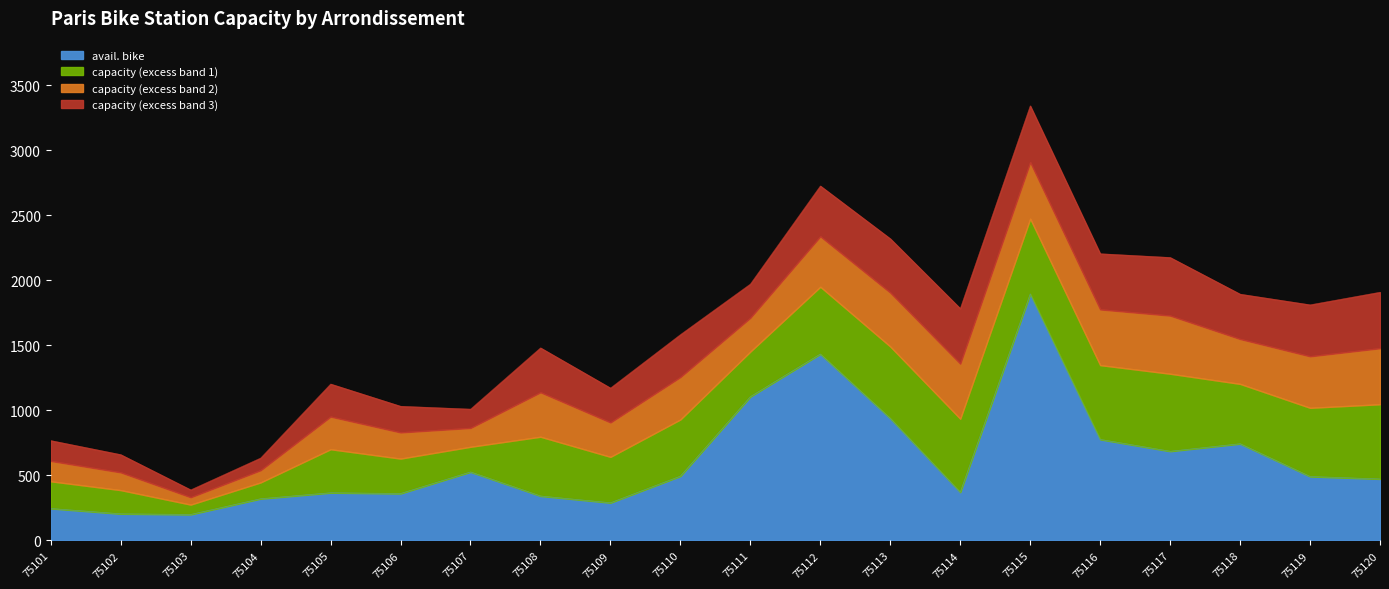

How many values in the capacity series are below 1783?

10